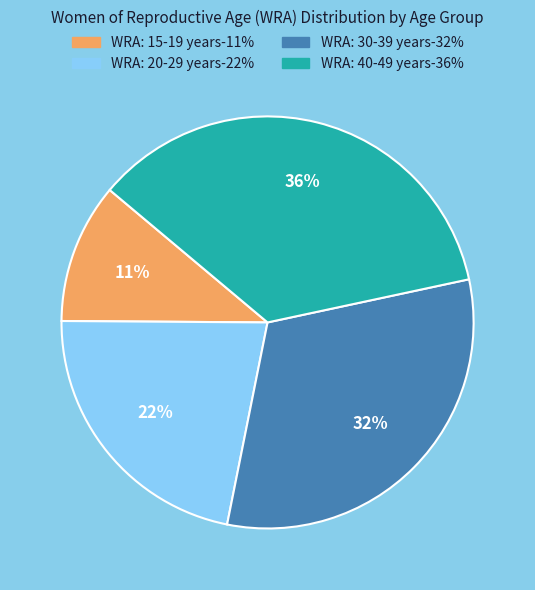

To the nearest percent, what is the average slice percentage?

25%